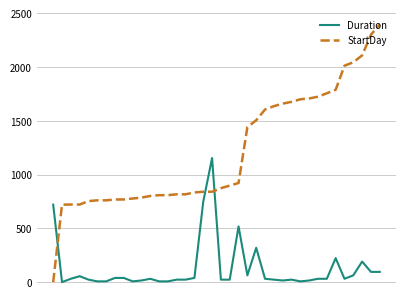

Which series has the largest total across all categories?

StartDay